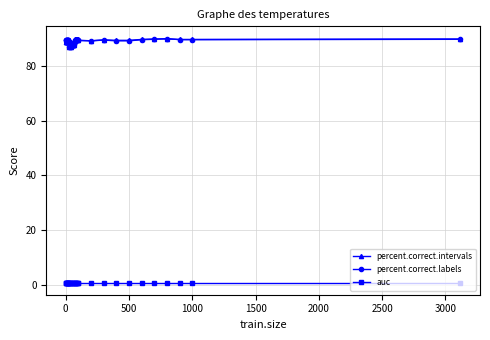

True or false: percent.correct.intervals has more than 0 points higher than both neighbors.

True